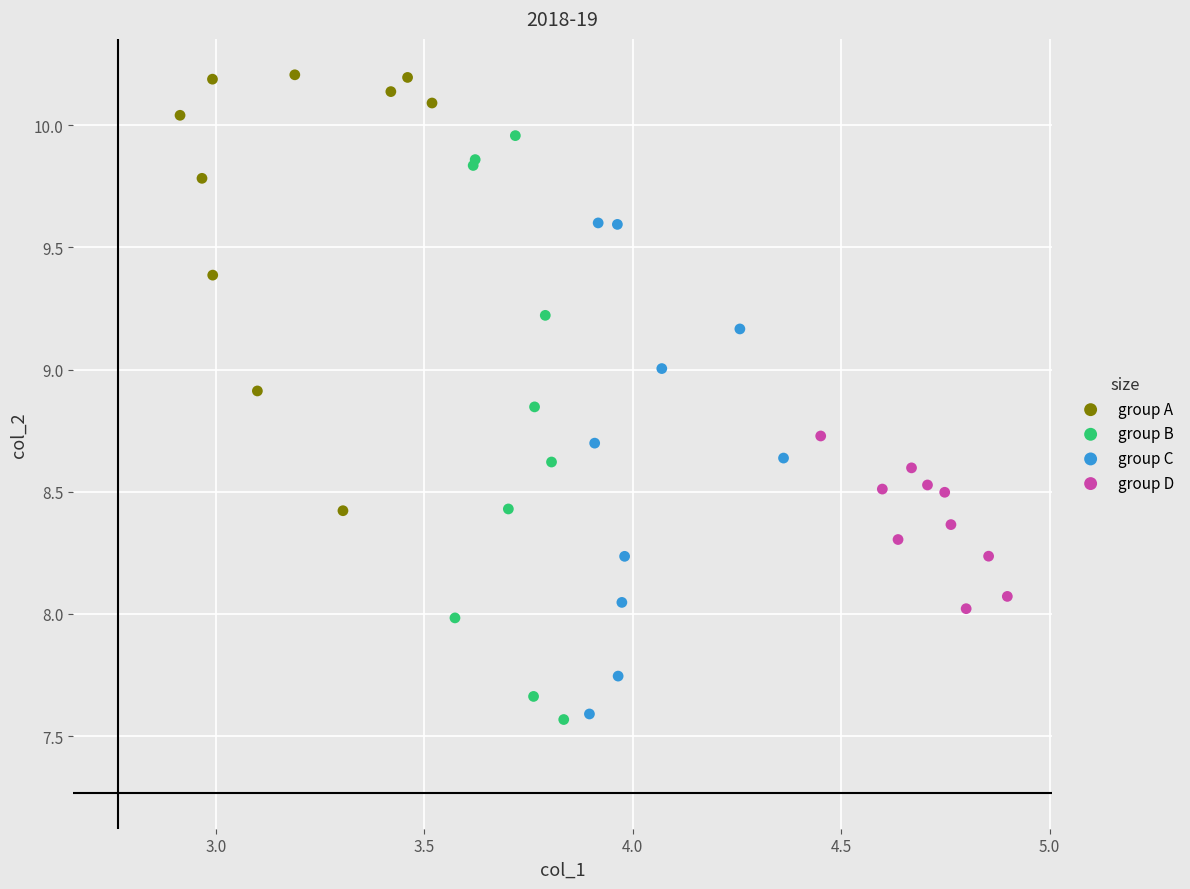

Which series has the largest Y range (max minus min)?

group B